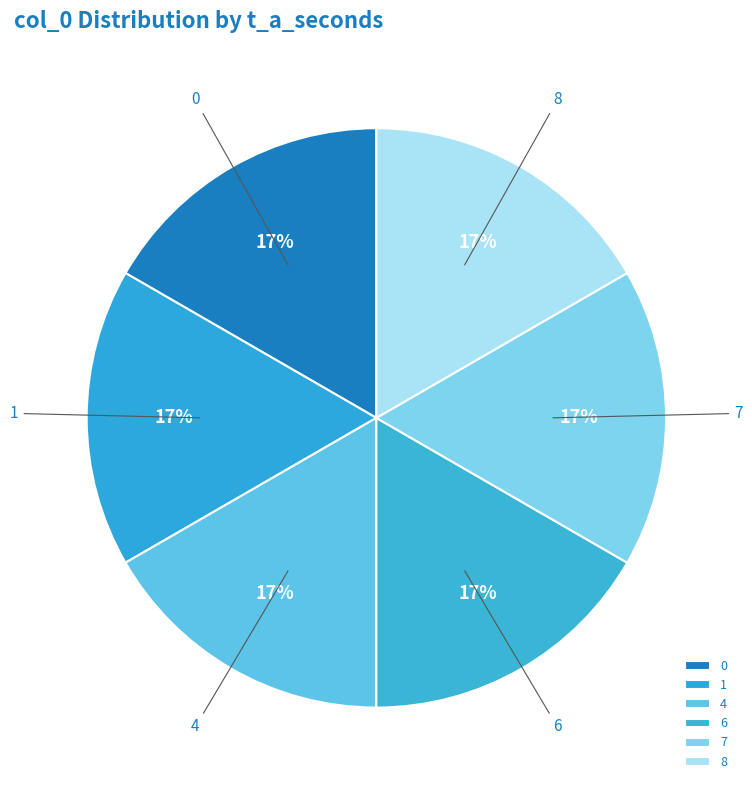

Combined, do 7 and 6 account for over 50%?

No